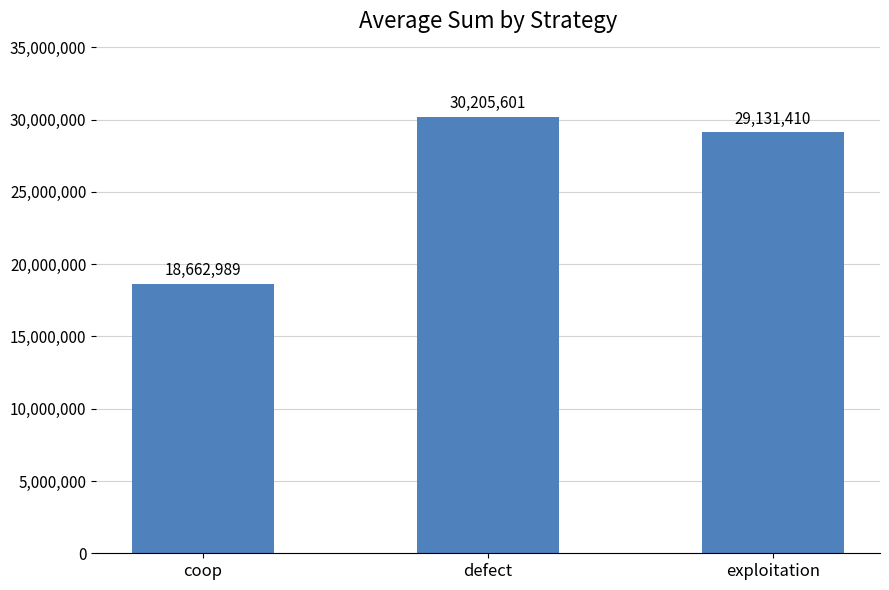

Count the number of data series in this chart.

1